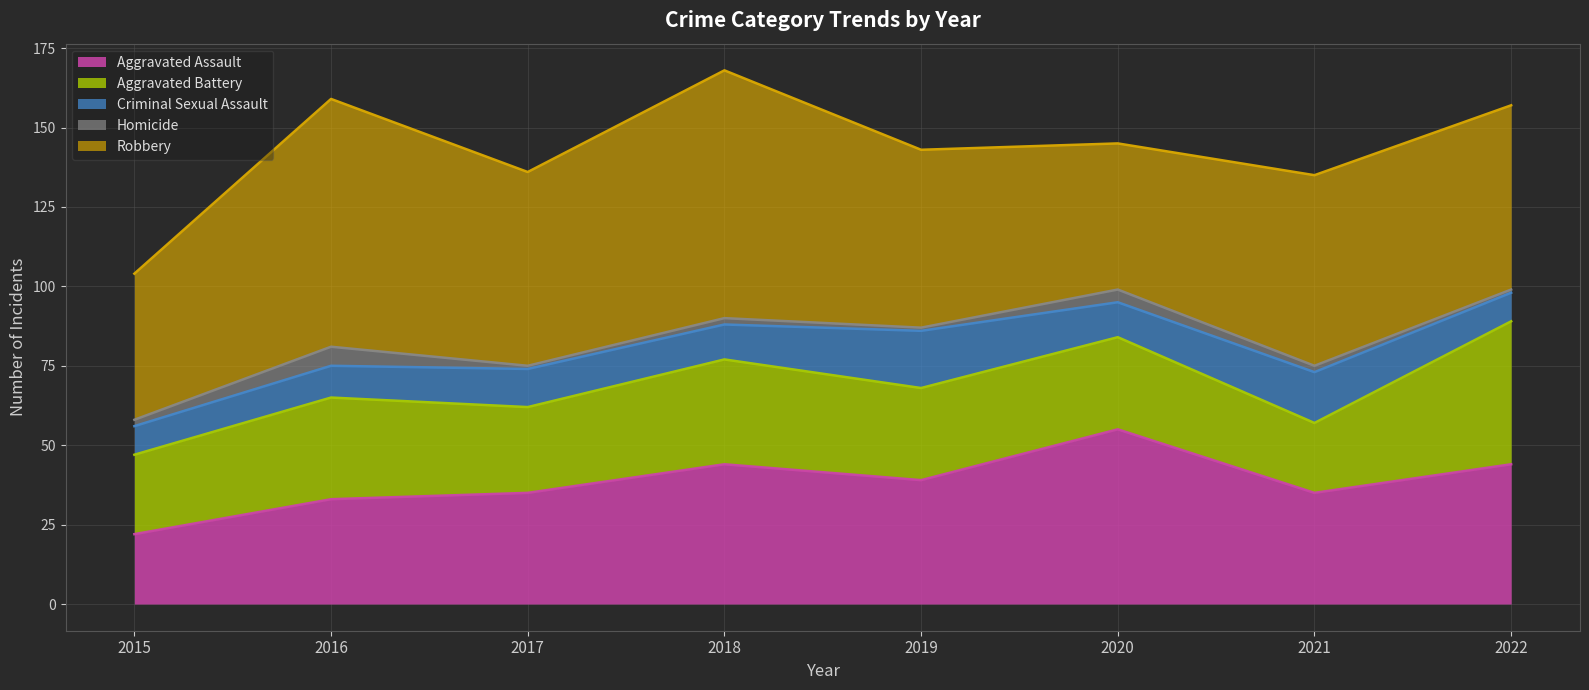

Reading left to right, what are all the values shown in this chart?

Aggravated Assault: 22	33	35	44	39	55	35	44
Aggravated Battery: 25	32	27	33	29	29	22	45
Criminal Sexual Assault: 9	10	12	11	18	11	16	9
Homicide: 2	6	1	2	1	4	2	1
Robbery: 46	78	61	78	56	46	60	58